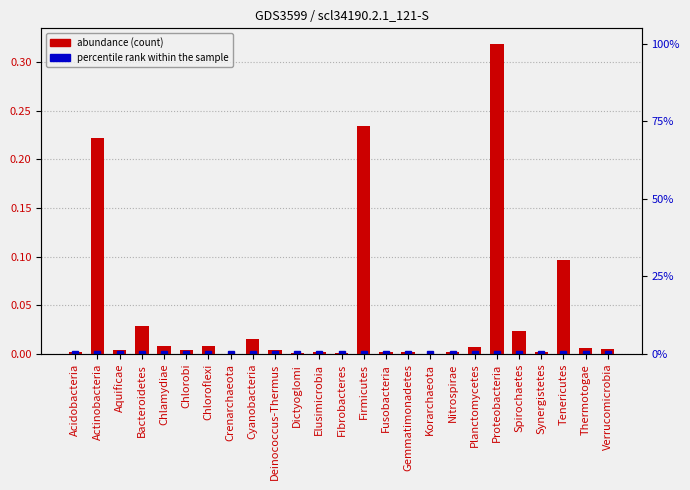

Rank the categories by value from highest to lowest.

Proteobacteria, Firmicutes, Actinobacteria, Tenericutes, Bacteroidetes, Spirochaetes, Cyanobacteria, Chlamydiae, Chloroflexi, Planctomycetes, Thermotogae, Verrucomicrobia, Chlorobi, Deinococcus-Thermus, Aquificae, Acidobacteria, Synergistetes, Nitrospirae, Elusimicrobia, Fusobacteria, Gemmatimonadetes, Dictyoglomi, Fibrobacteres, Crenarchaeota, Korarchaeota